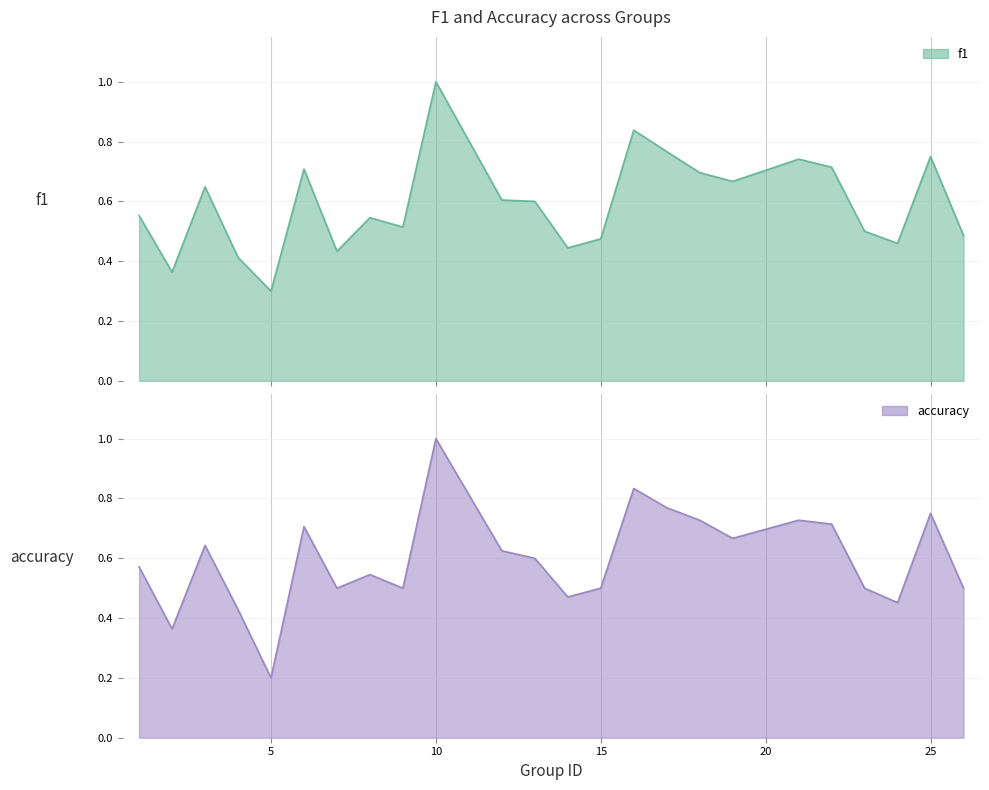

How many intersections are there between accuracy and f1?

5